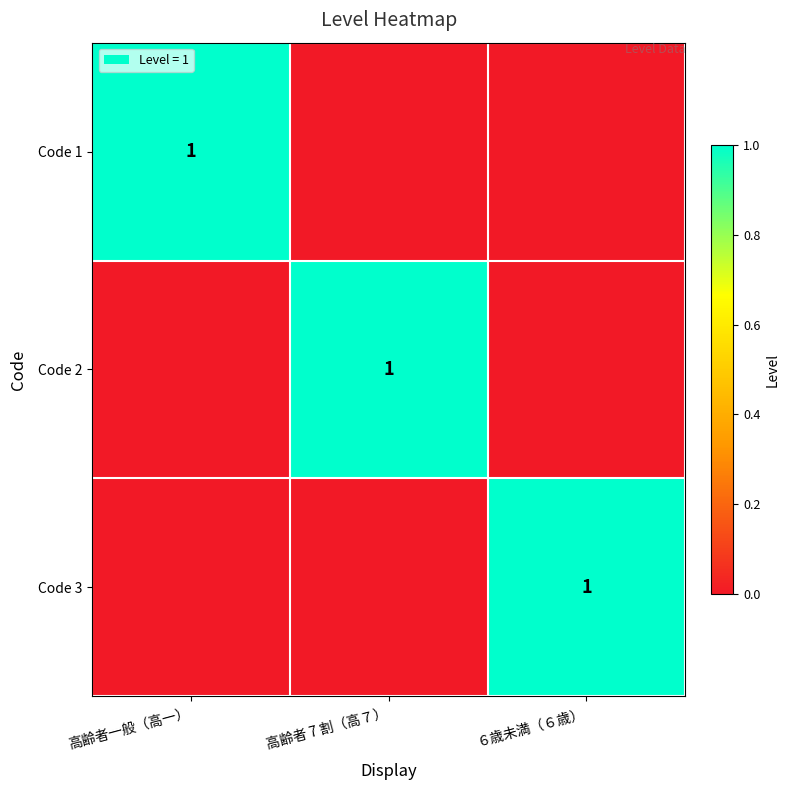

The Code 1 series shows 0 at 高齢者一般（高一）. True or false?

False